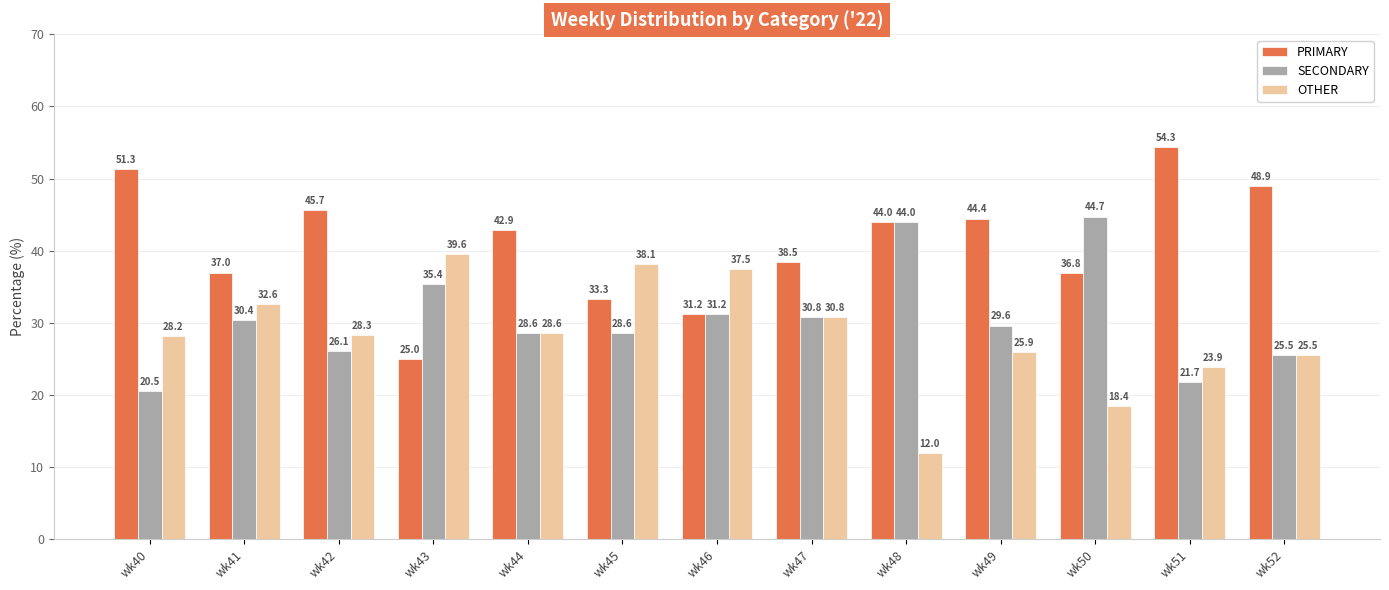

Which category has the highest value across all series?

wk51